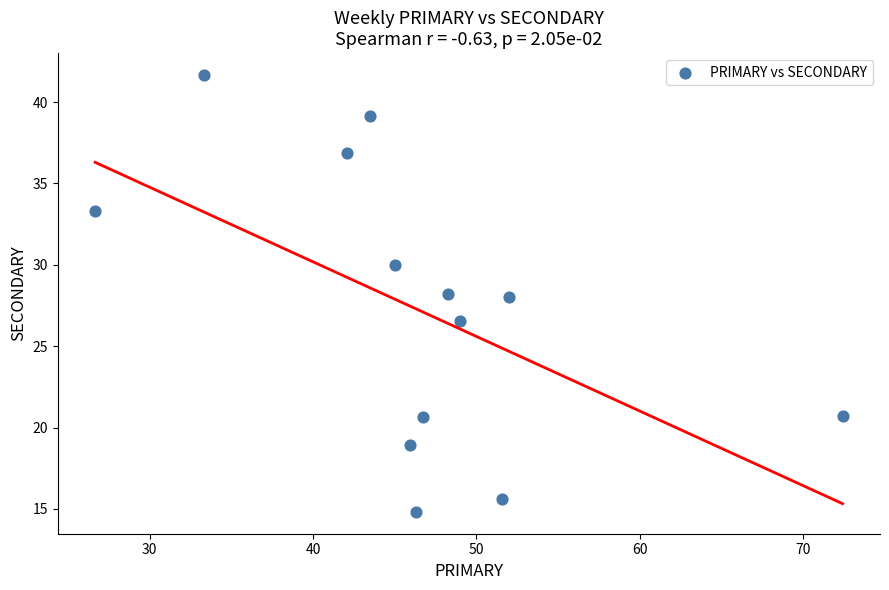

What is the range of X values (max minus min)?

45.7